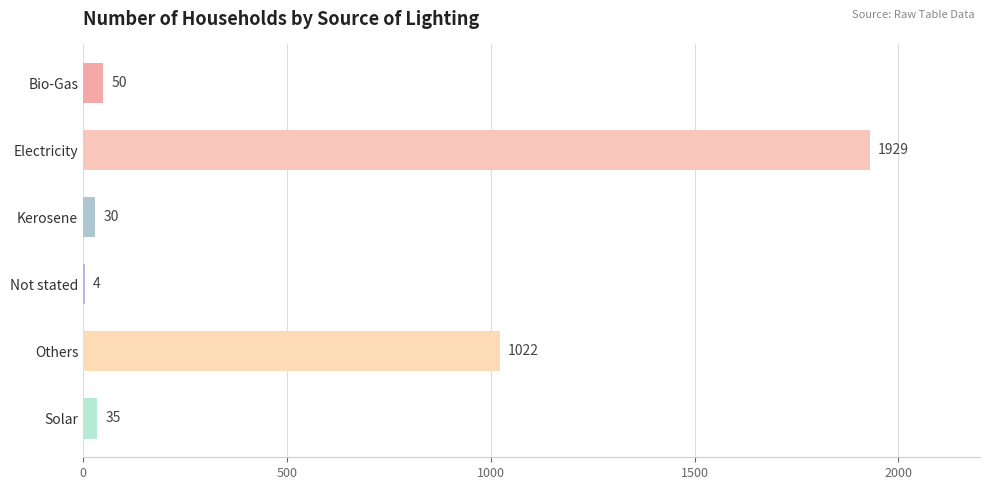

True or false: the data shows 35 at Solar.

True